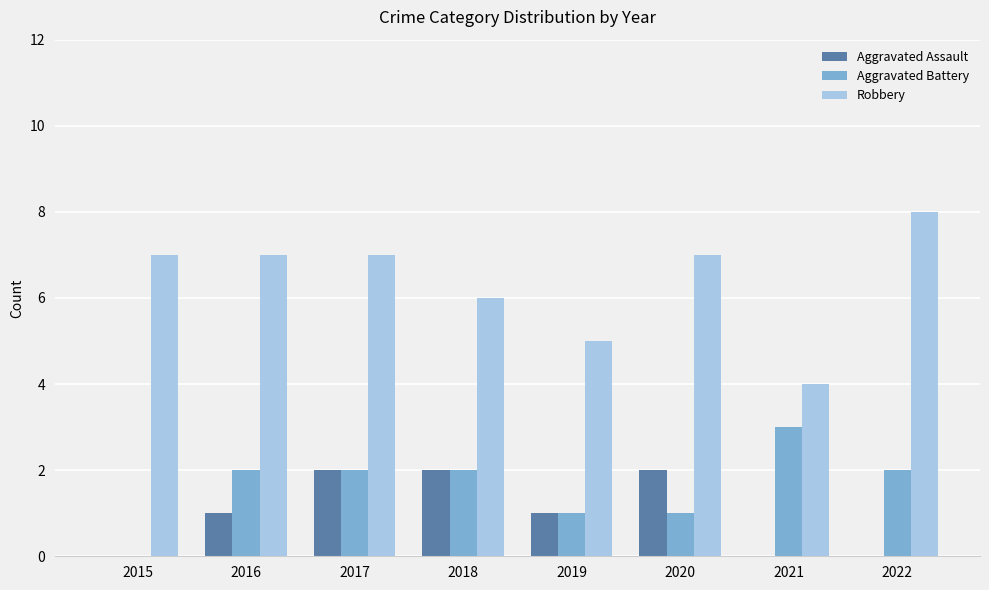

At which label does Aggravated Battery reach its peak?

2021